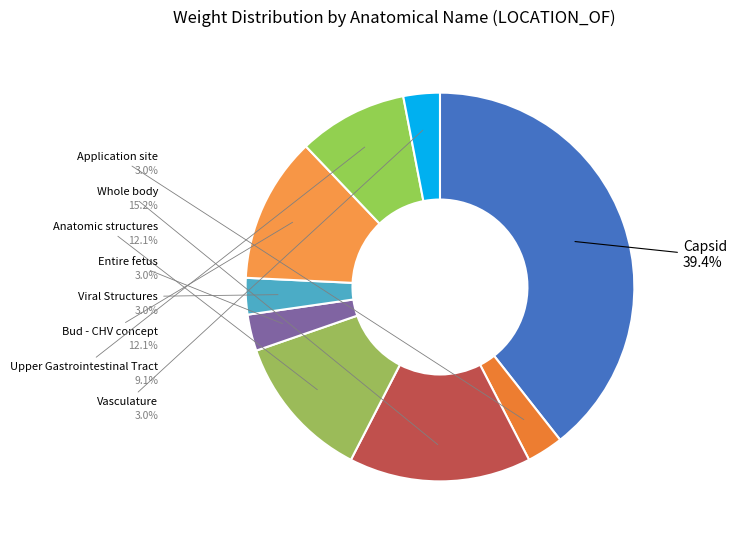

What percentage is the Application site slice, to the nearest percent?

3%